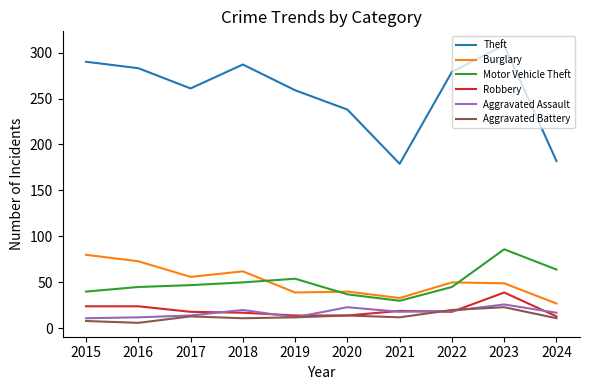

Which series has the largest total across all categories?

Theft